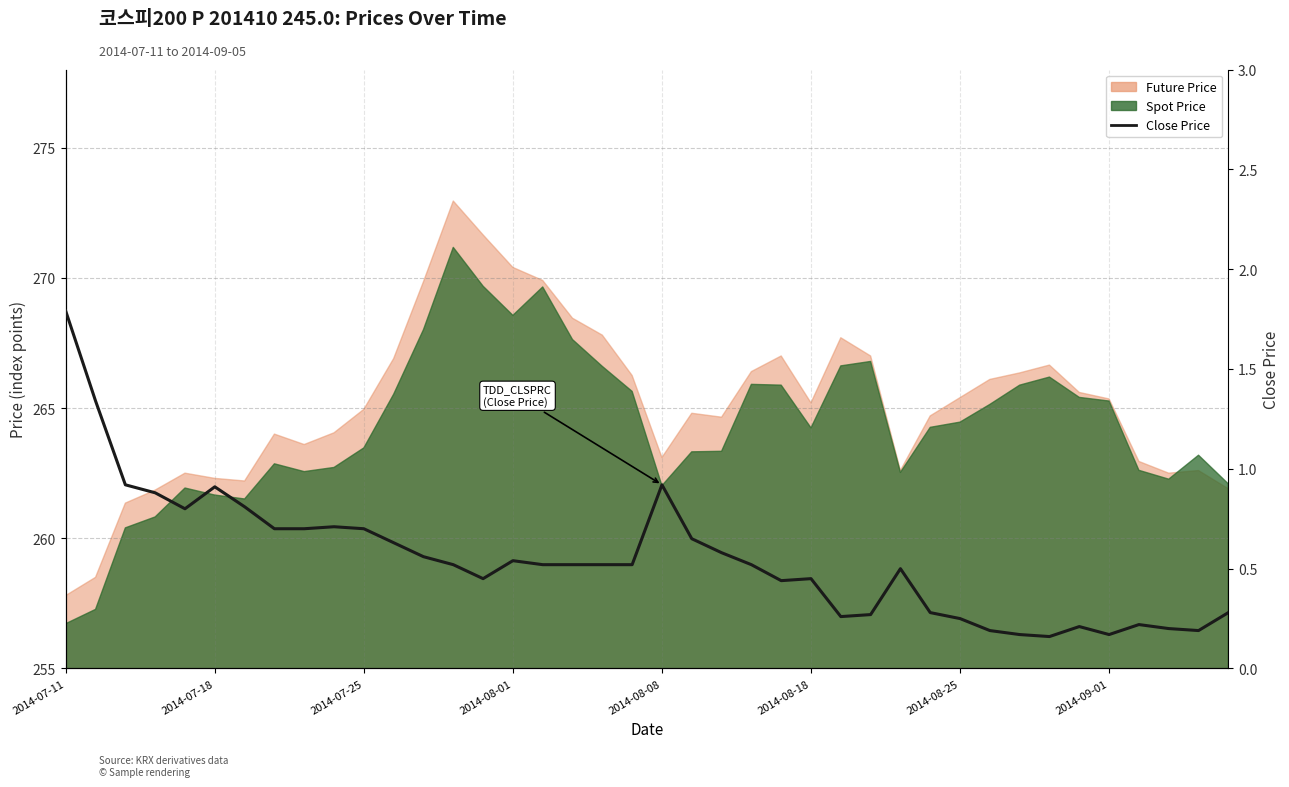

The value at 31 is 0.3. True or false?

False